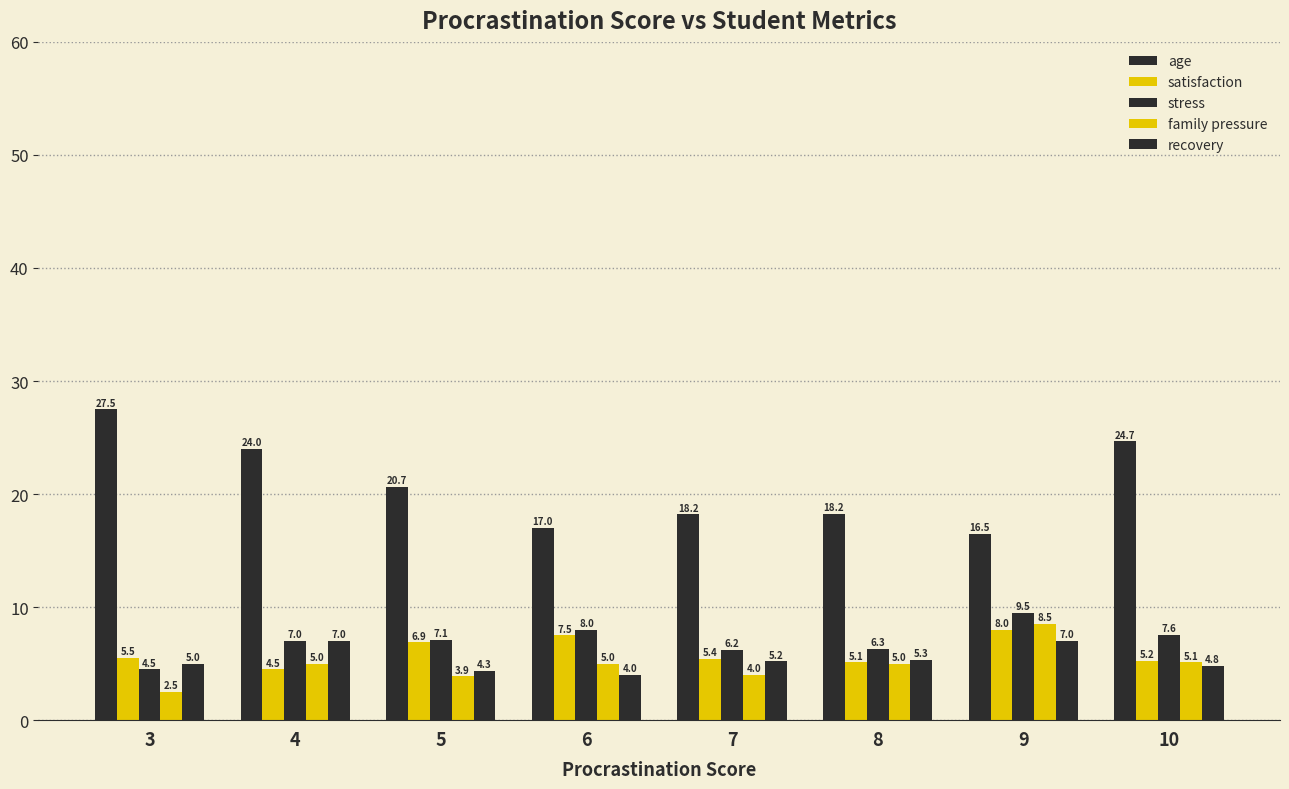

Between 4 and 6, which is larger?

4